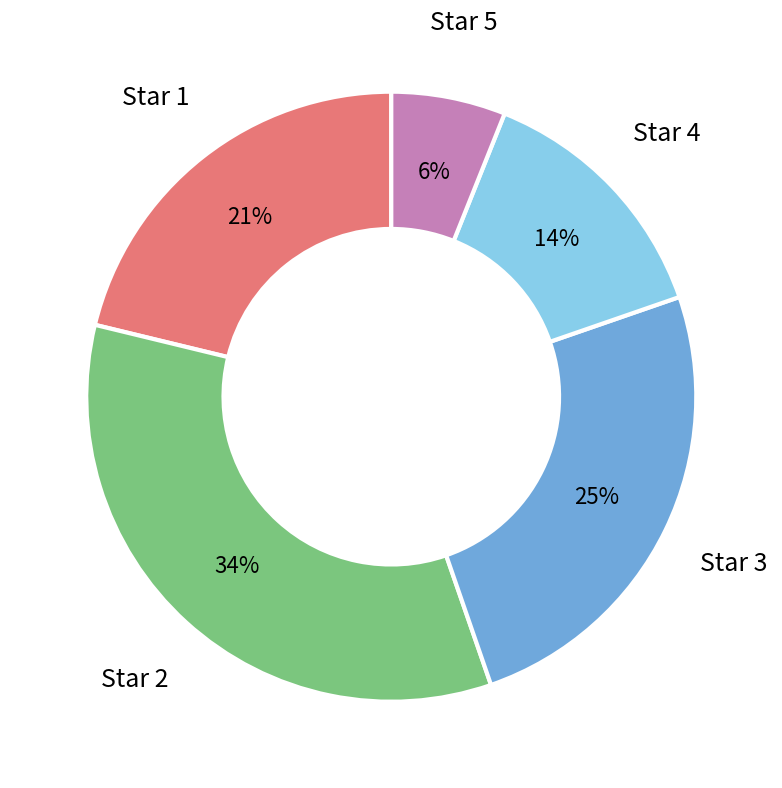

To the nearest percent, what is the difference between the largest and smallest slice percentages?

28%